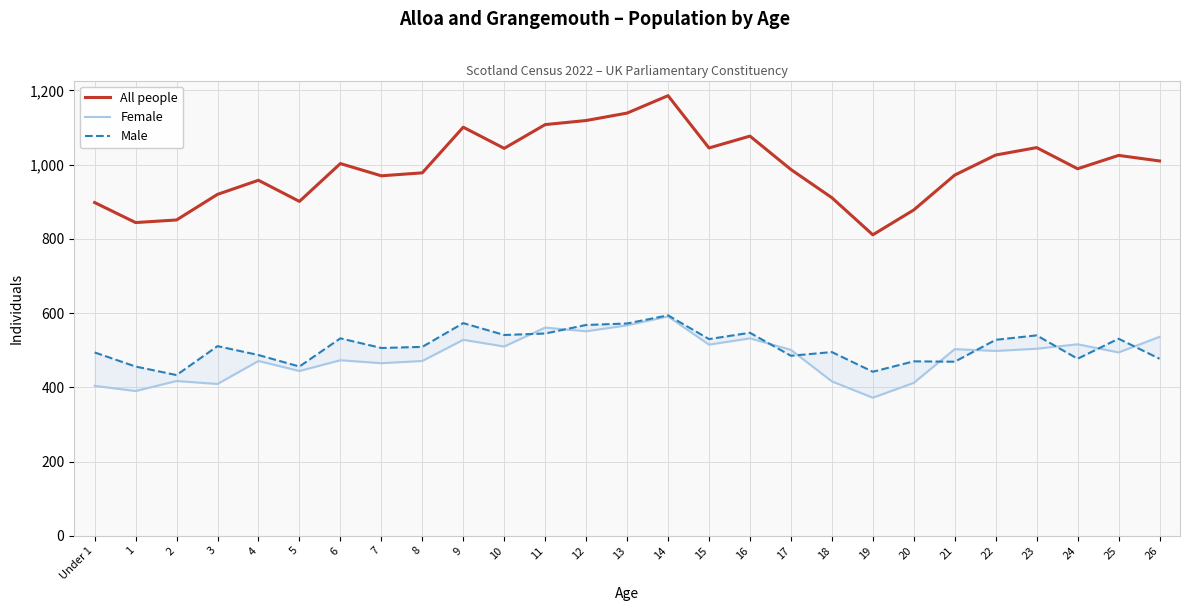

What is the sum of the Female values at 20 and 6?

885